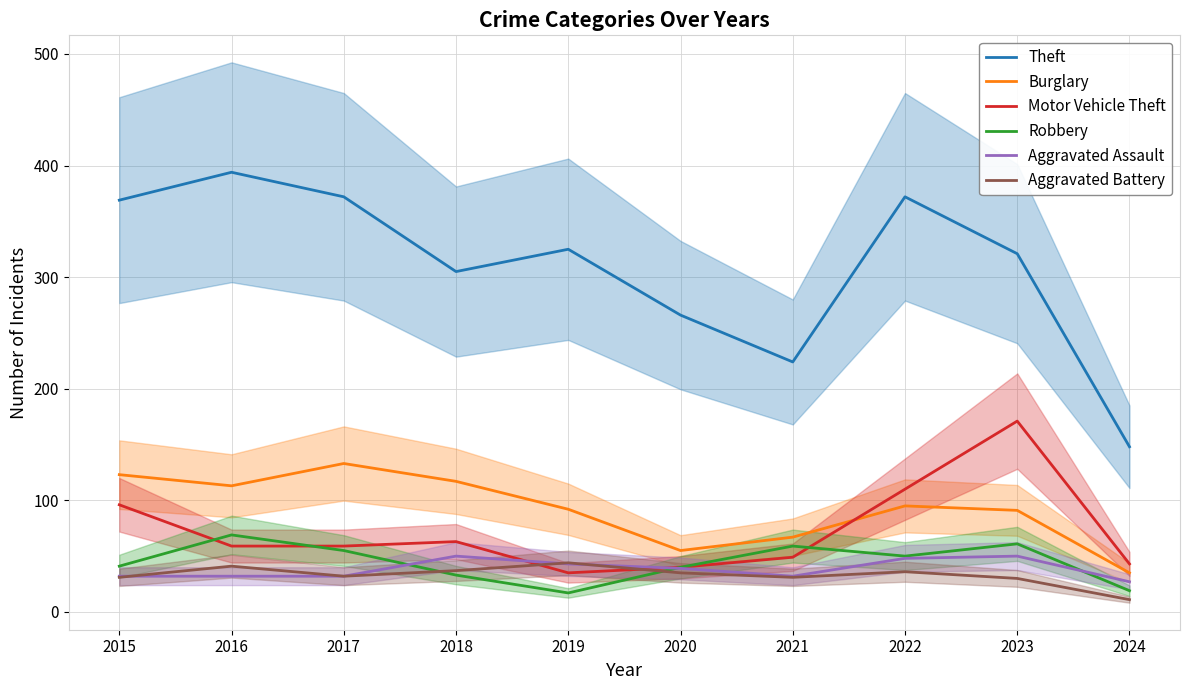

What is the value of the Robbery point at the 1st from the left?

41